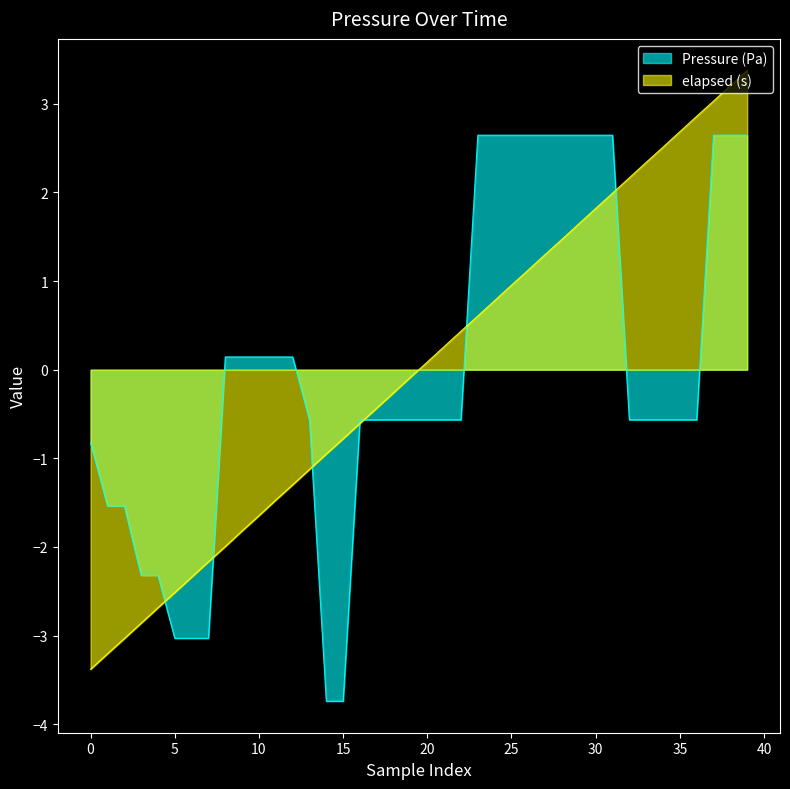

Between 24 and 34, which series saw the biggest shift?

Pressure (Pa)